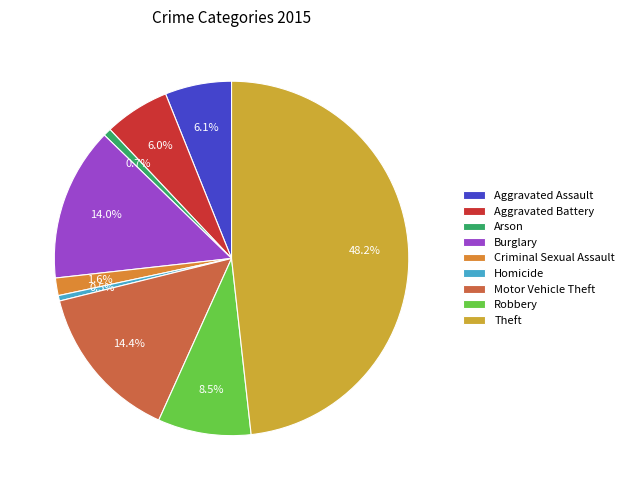

To the nearest percent, what is the average slice percentage?

11%